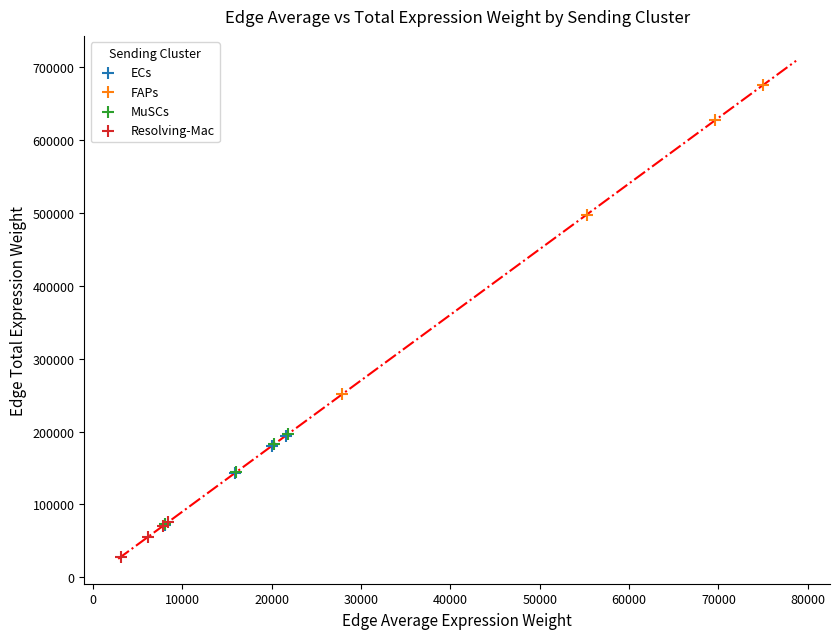

Which series contains the lowest Y value?

Resolving-Mac